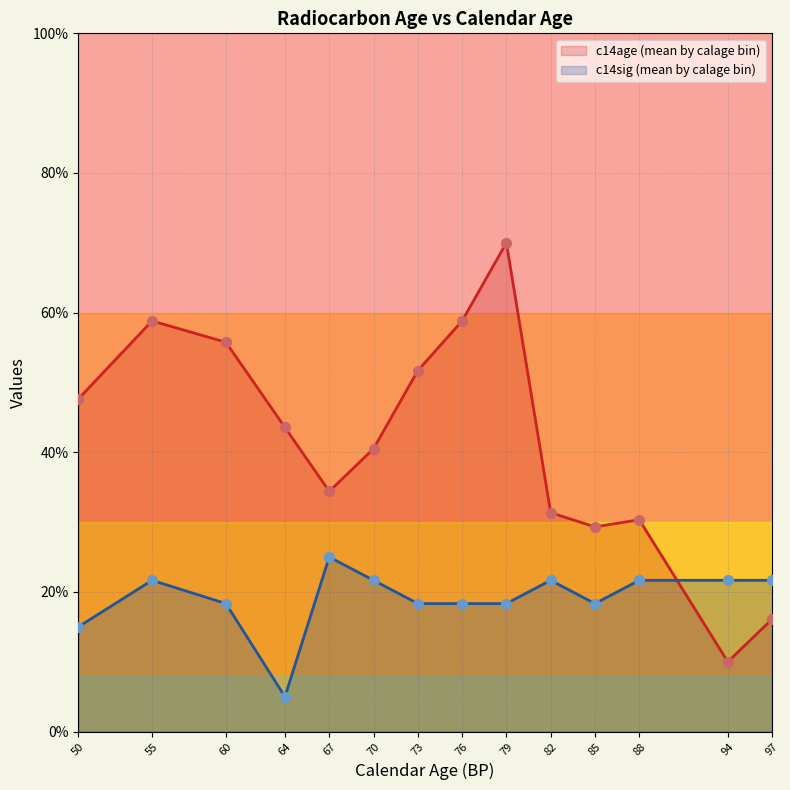

At which category is the sum across all series the highest?

79